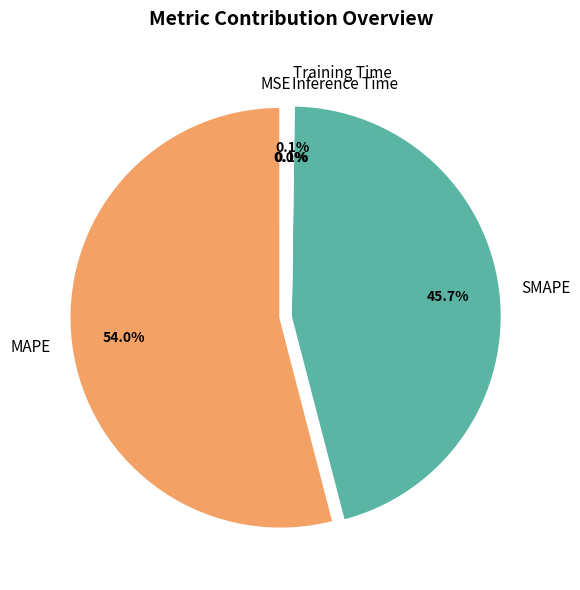

To the nearest percent, what portion does SMAPE represent?

46%